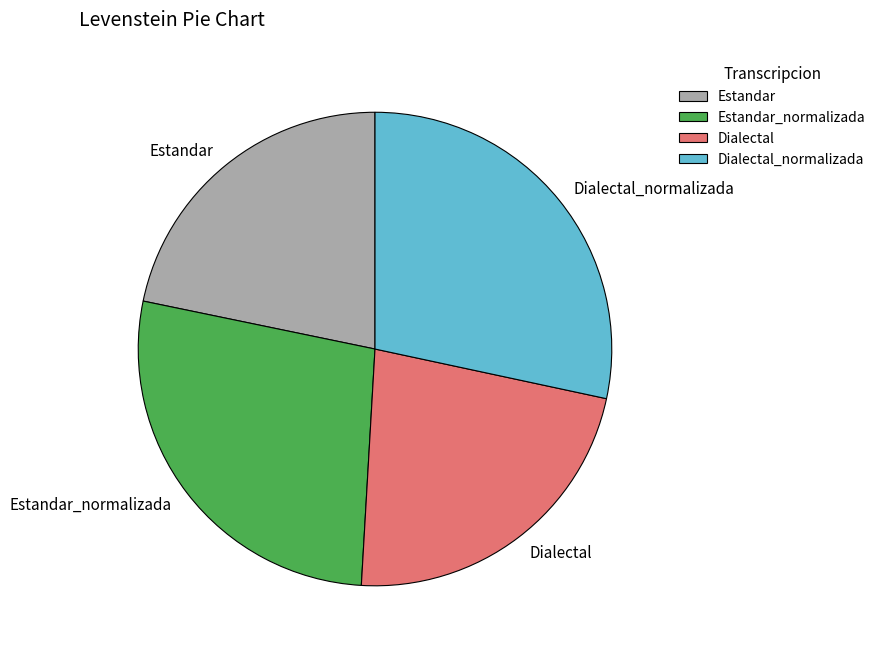

Which category has the smallest portion of the pie?

Estandar